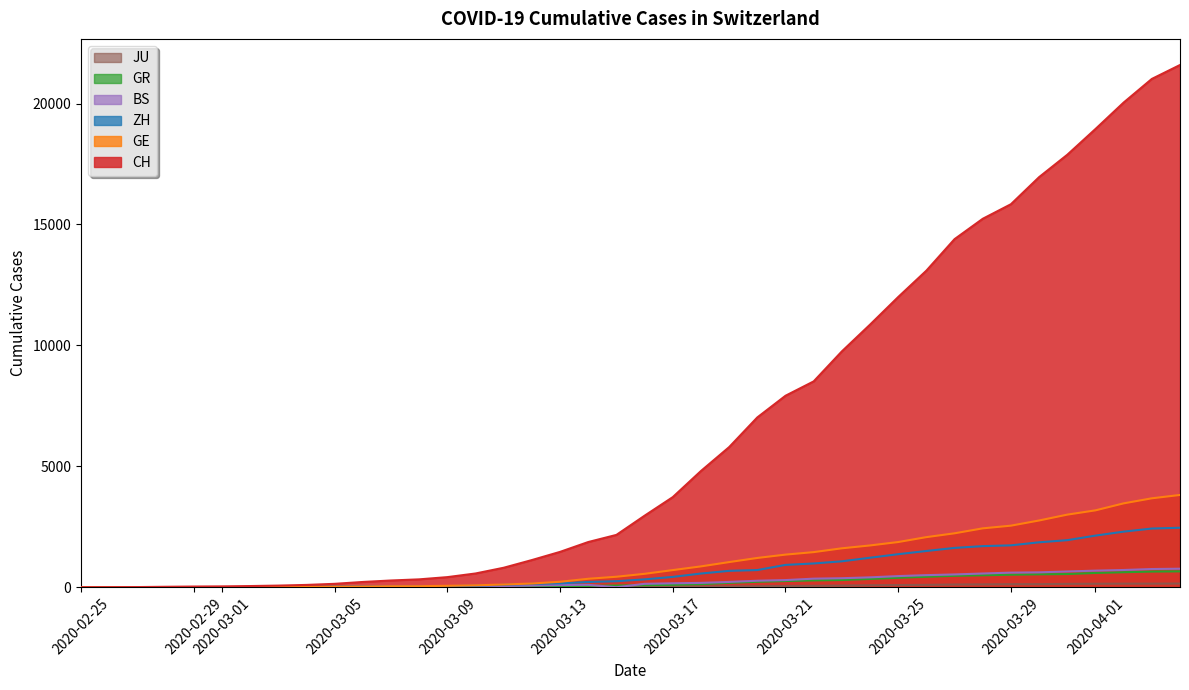

What is the approximate value of ZH at 2020-03-25?

1368